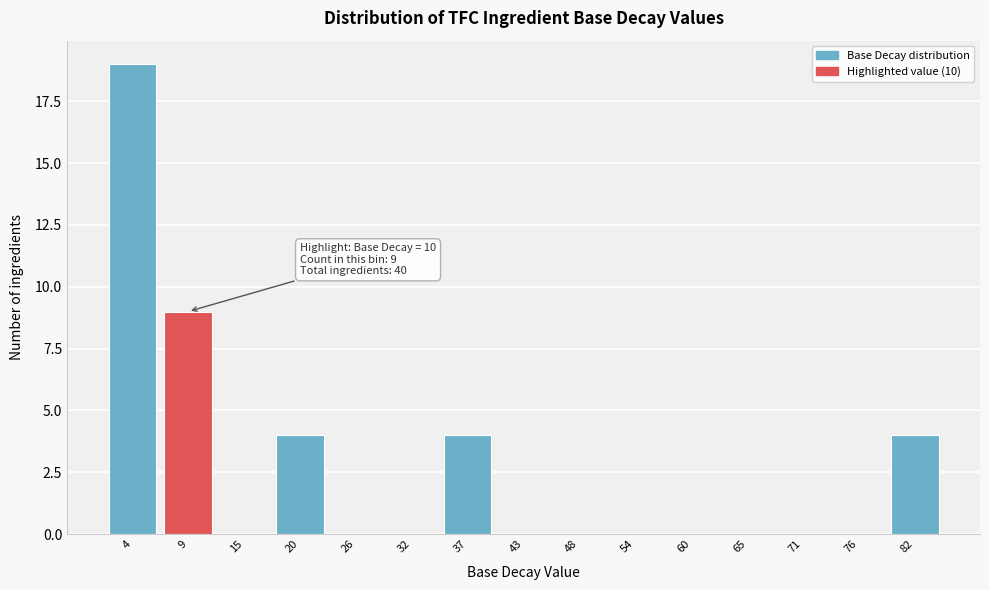

Reading right to left, transcribe all the data shown in this chart.

82=4	76=0	71=0	65=0	60=0	54=0	48=0	43=0	37=4	32=0	26=0	20=4	15=0	9=9	4=19